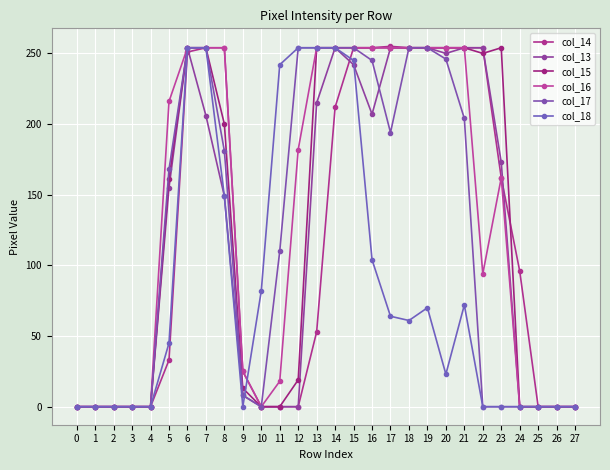

Is it true that col_14 equals 408 at 7?

False